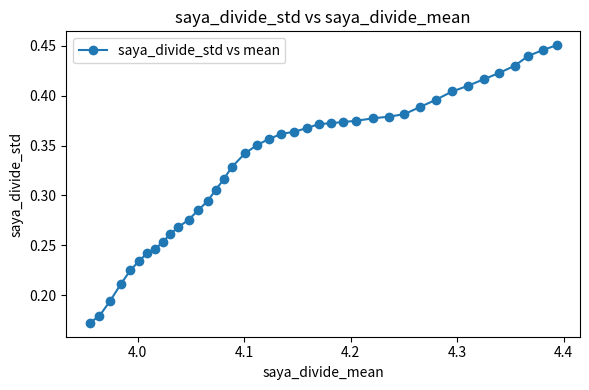

Count the values in the range 0 to 1.

40